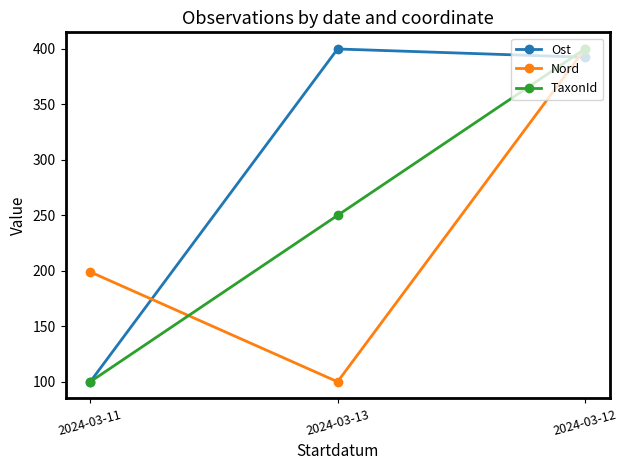

What position from the right is 2024-03-13?

2